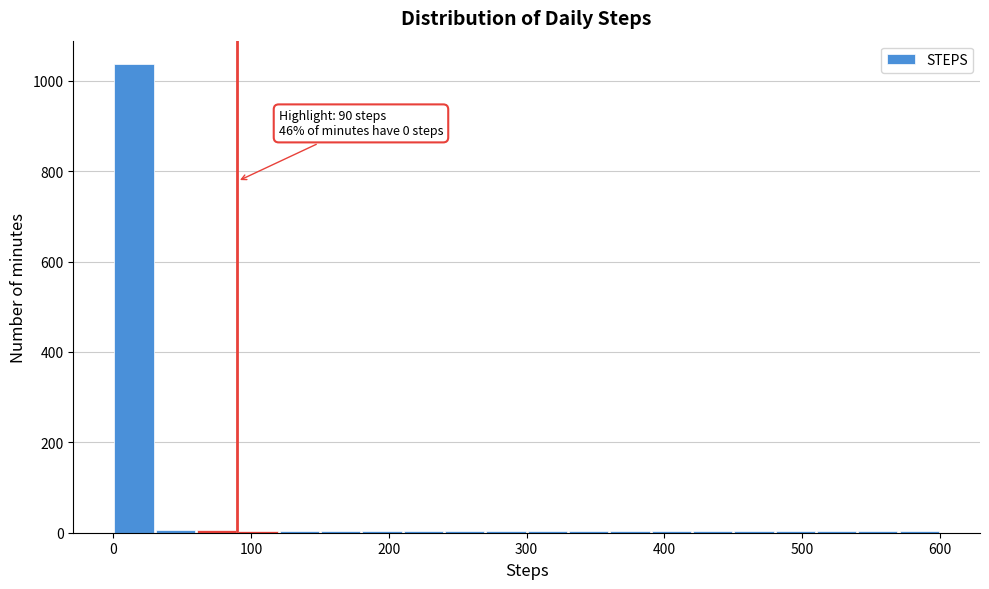

Read against the x-axis, roughly where is the centre of the tallest bar?

20